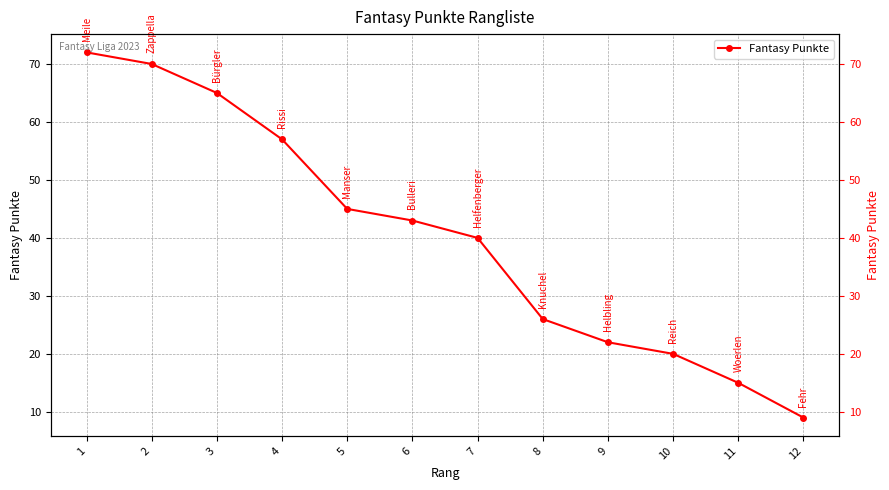

The value at 1 is 72. True or false?

True